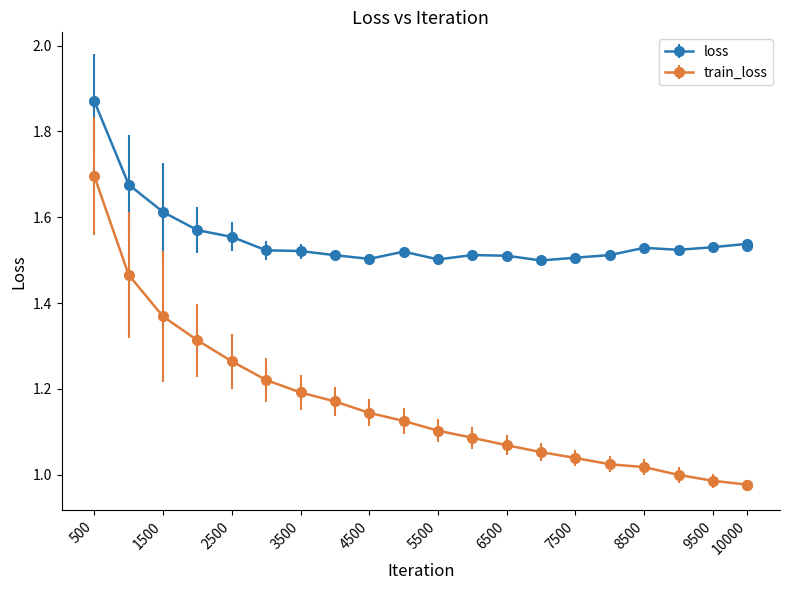

Rank the series by their average value, from lowest to highest.

train_loss, loss